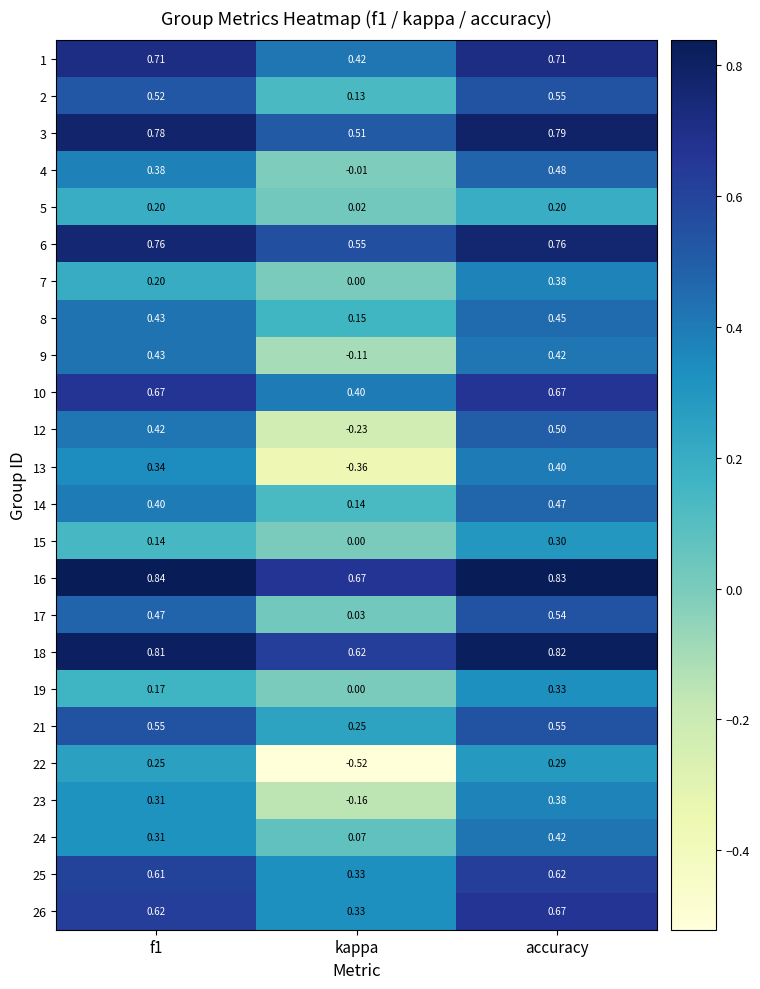

Is the value of 16 at kappa greater than the value of 7 at kappa?

Yes